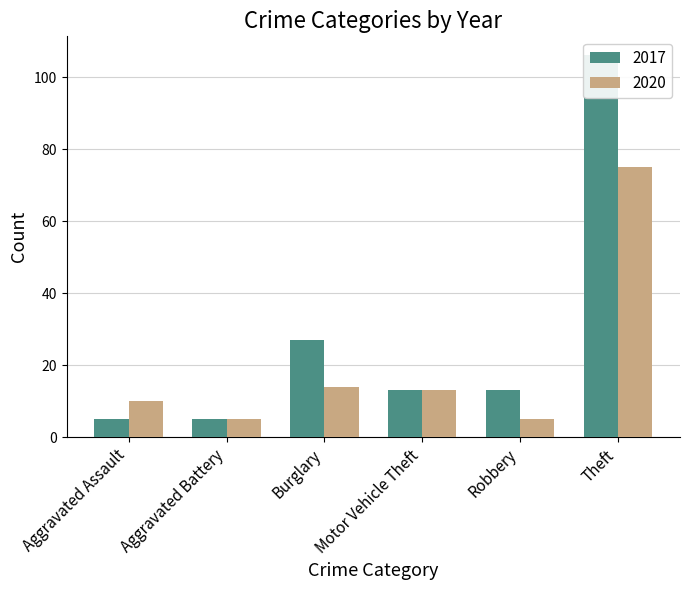

Rank the series at Aggravated Assault from highest to lowest value.

2020, 2017